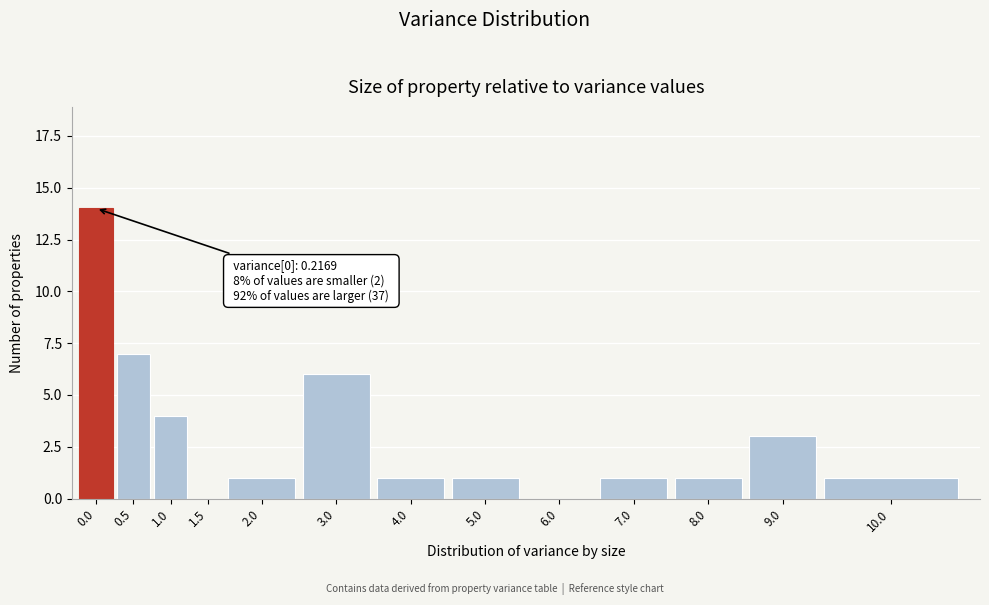

Reading left to right, extract all data points from this chart.

0.0=14	0.5=7	1.0=4	1.5=0	2.0=1	3.0=6	4.0=1	5.0=1	6.0=0	7.0=1	8.0=1	9.0=3	10.0=1